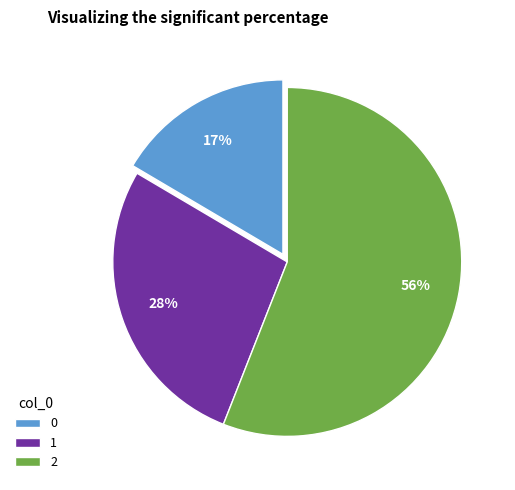

Is the sum of 0 and 1 greater than half?

No